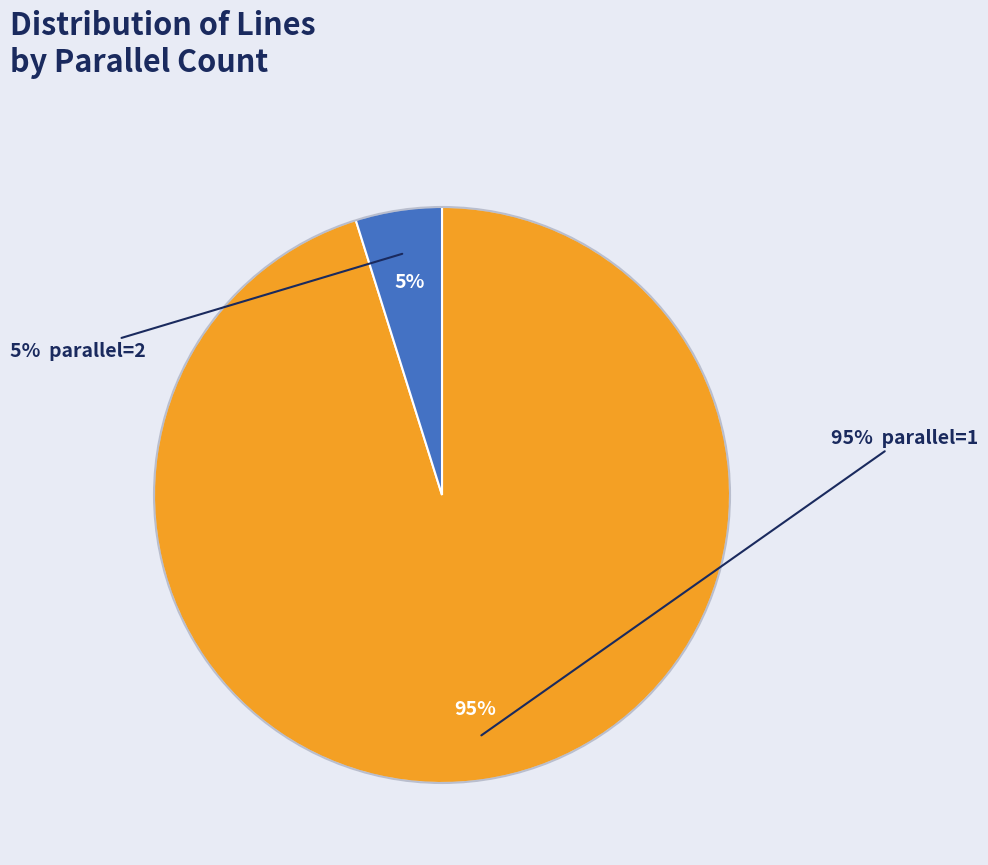

The parallel=1 slice represents 95% of the pie. True or false?

True